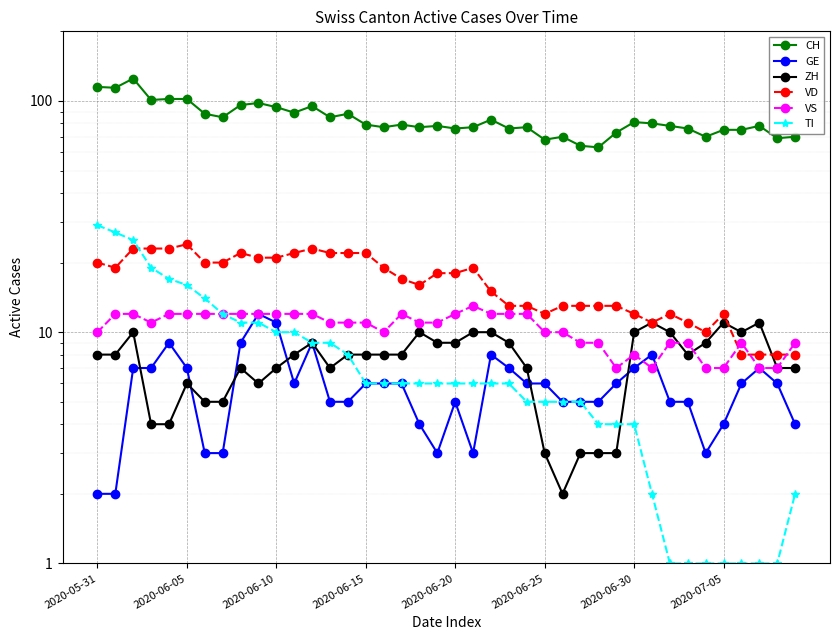

Which category has the lowest value in the ZH series?

26